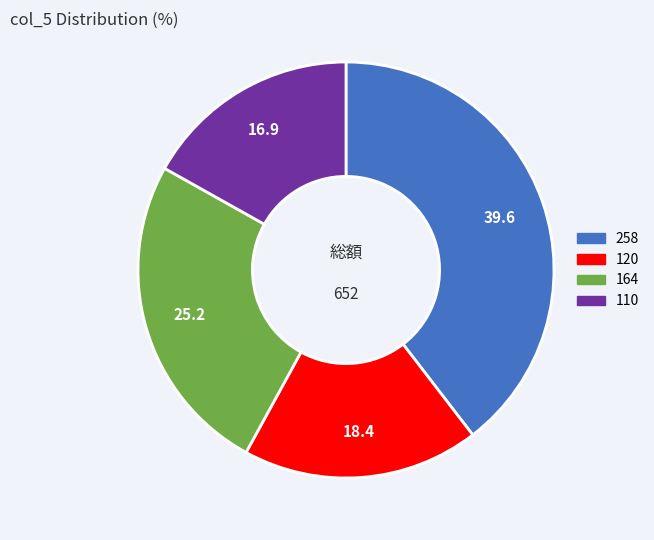

Which has a higher value, 120 or 258?

258